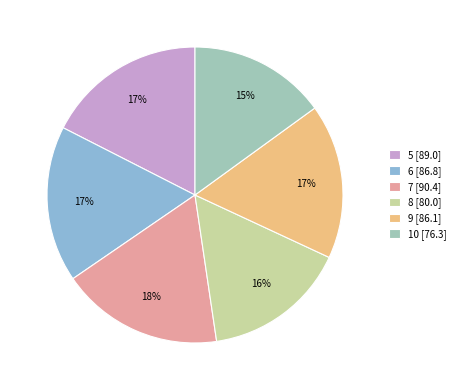

The 6 slice represents 17% of the pie. True or false?

True